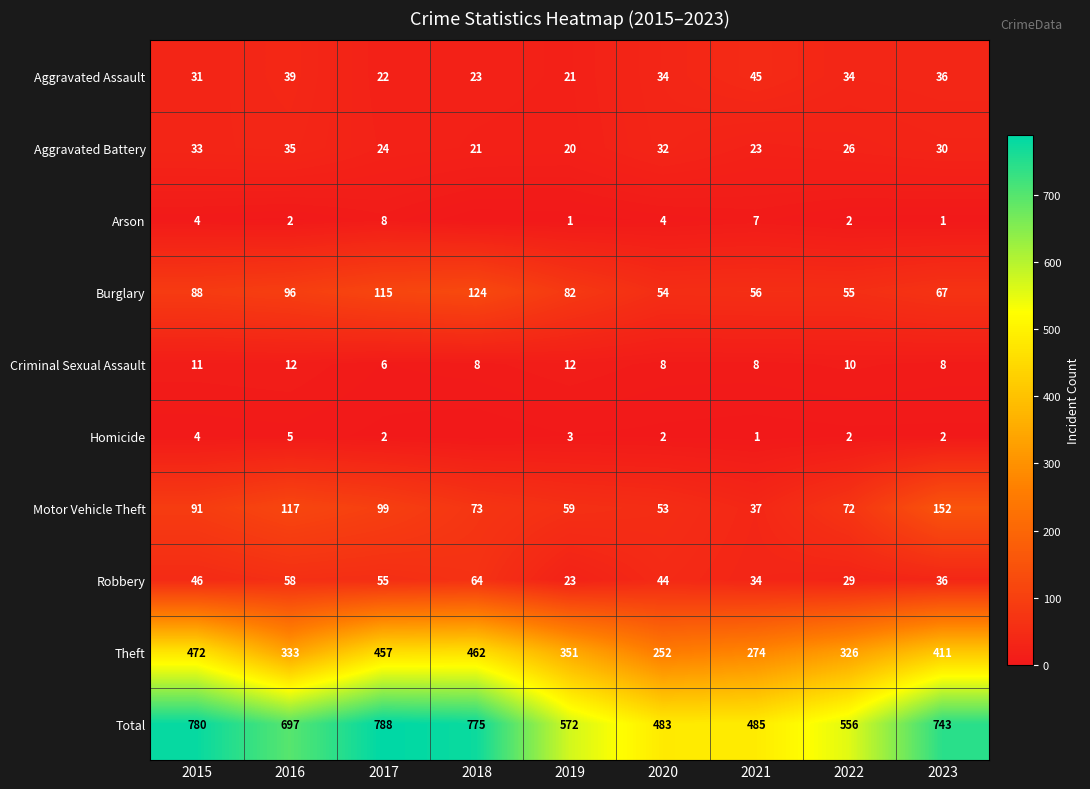

Rank the series at 2021 from lowest to highest value.

Homicide, Arson, Criminal Sexual Assault, Aggravated Battery, Robbery, Motor Vehicle Theft, Aggravated Assault, Burglary, Theft, Total